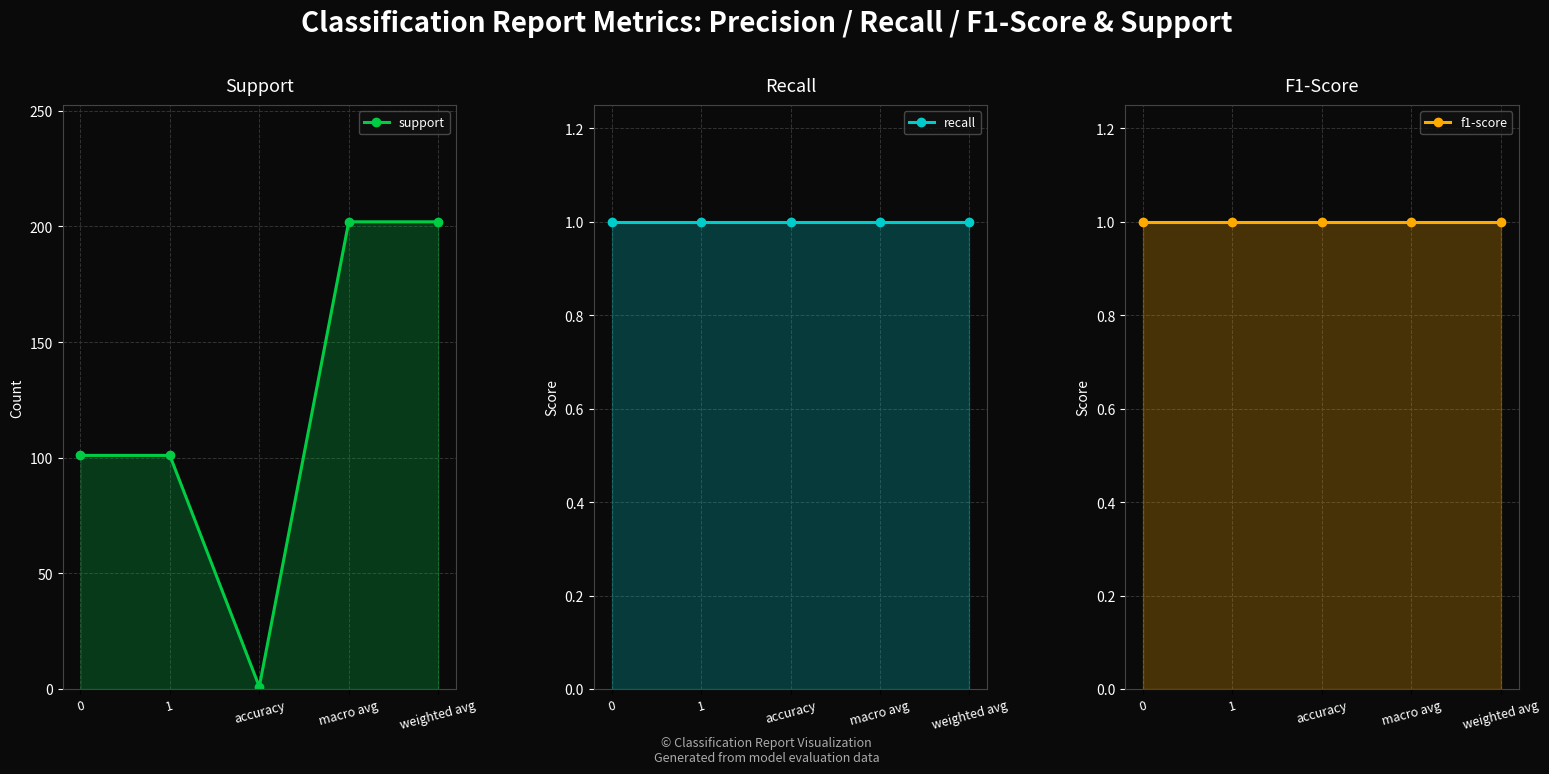

At how many categories does at least one series exceed 1?

4